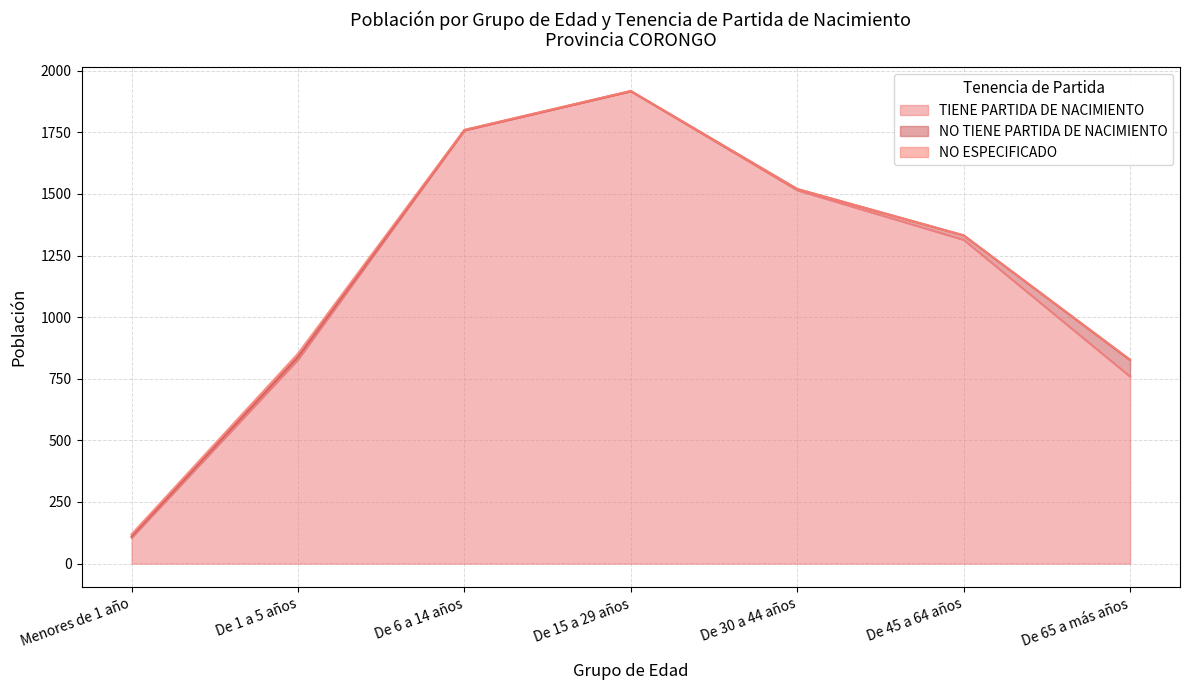

At how many categories does at least one series exceed 1270?

4